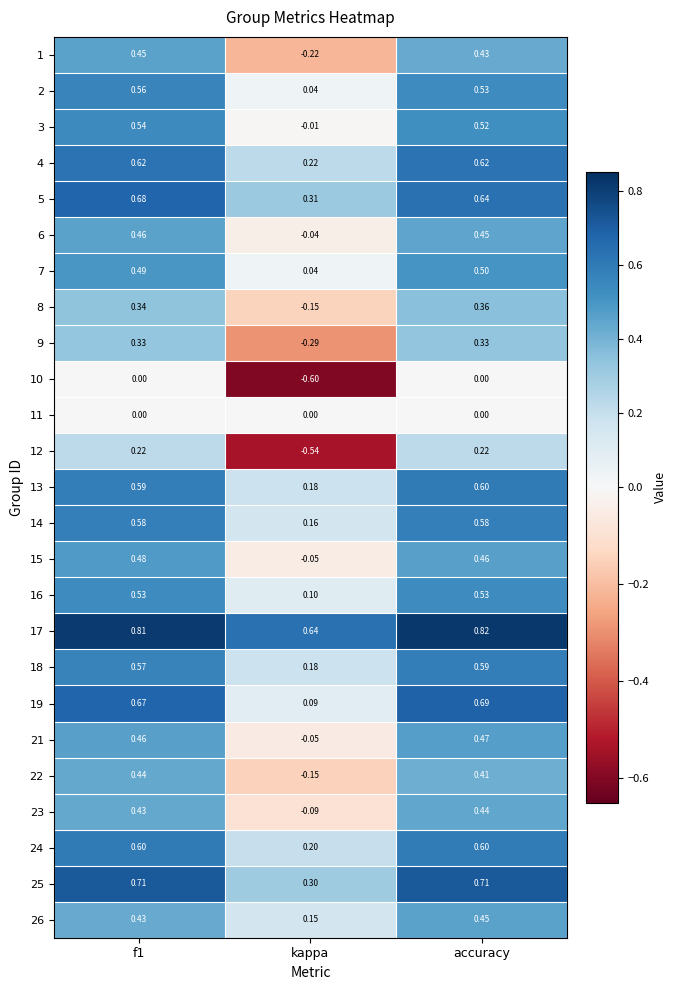

Is the value of 17 at kappa greater than the value of 18 at f1?

Yes